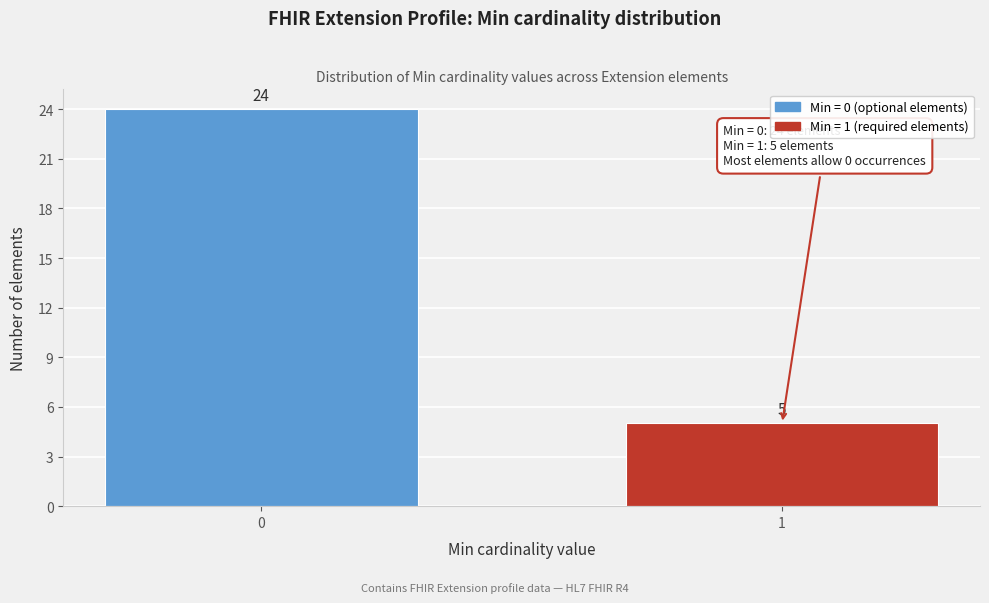

Reading left to right, what are all the values shown in this chart?

0=24	1=5